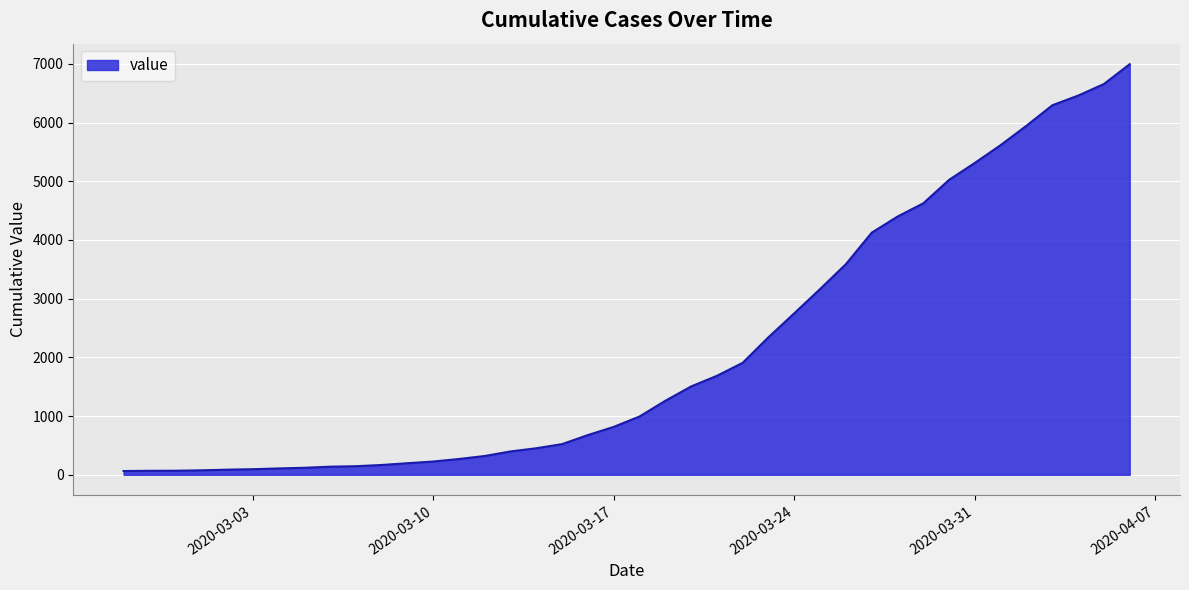

What is the maximum value shown in the chart?

6995